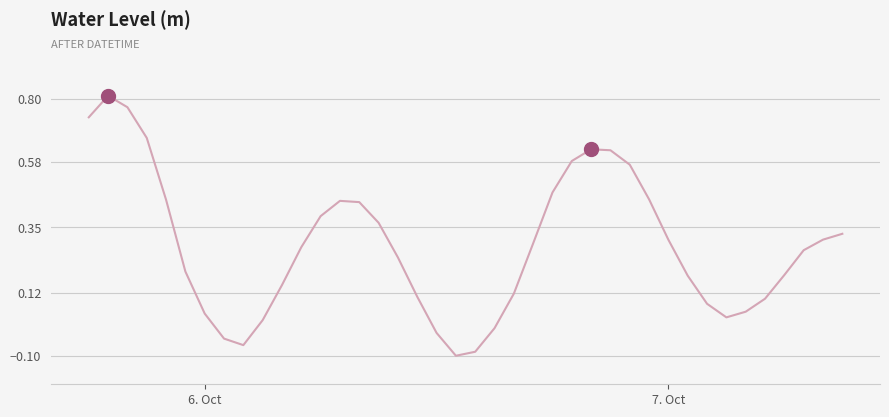

What is the difference between the maximum and minimum values?

0.9